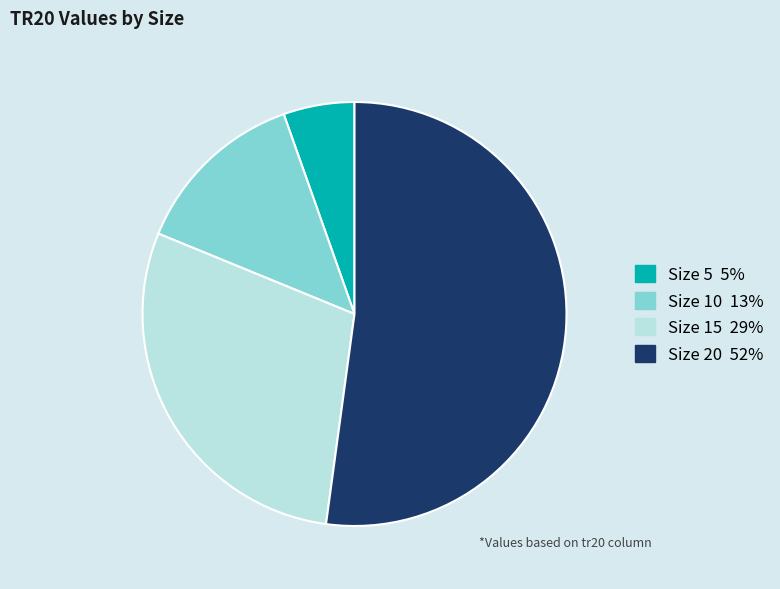

Does any single category account for the majority?

Yes